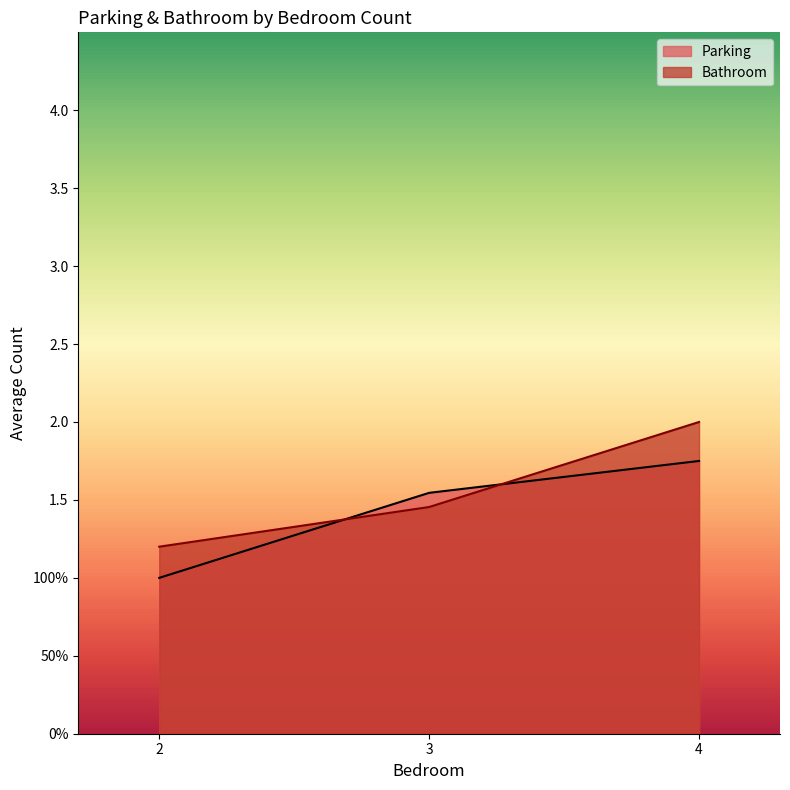

Where is the first local minimum for Bathroom?

2